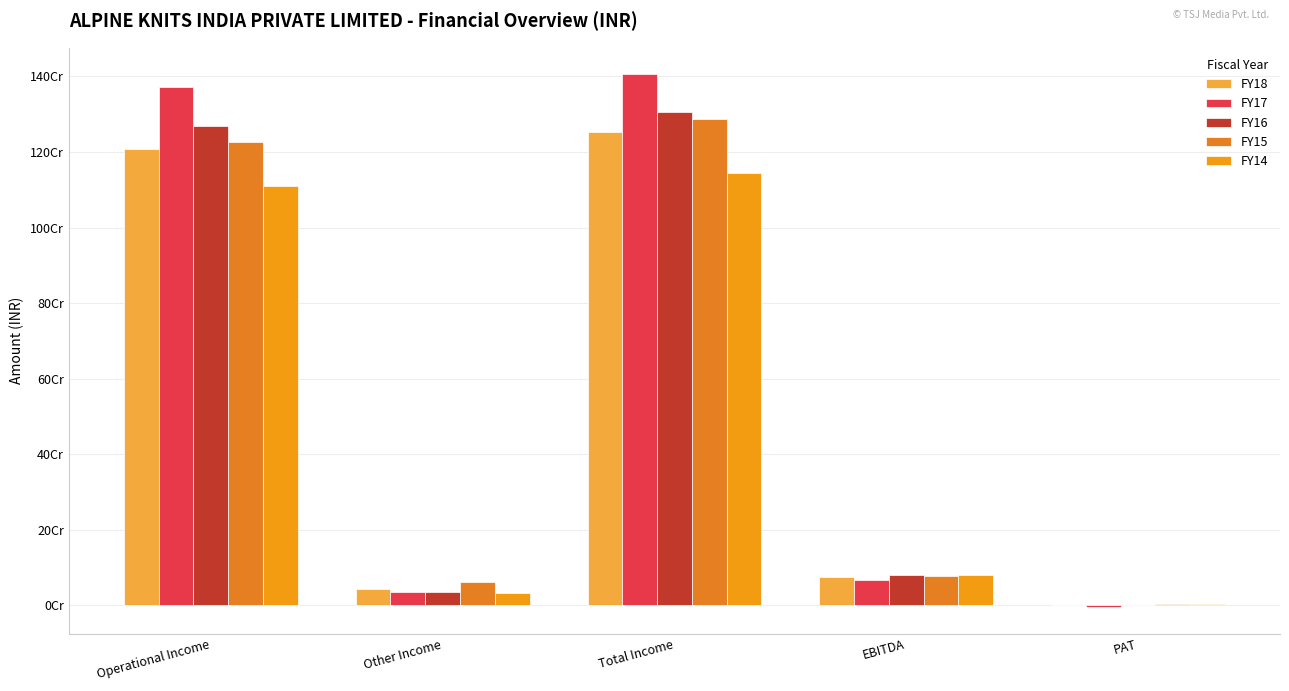

What is the difference between the FY17 values at PAT and Total Income?

1409824445.7